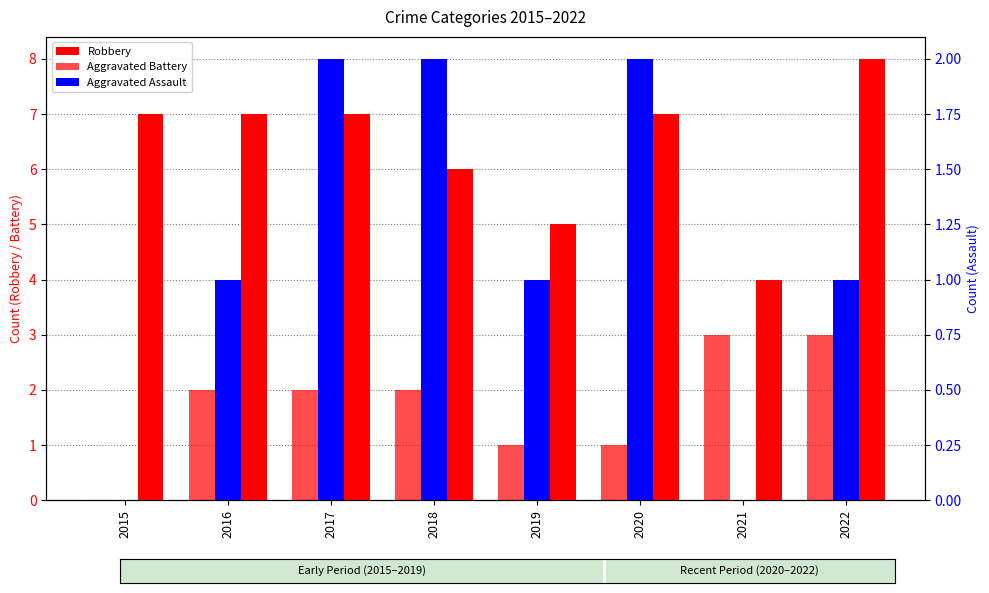

At which label does Aggravated Assault first exceed 1?

2017